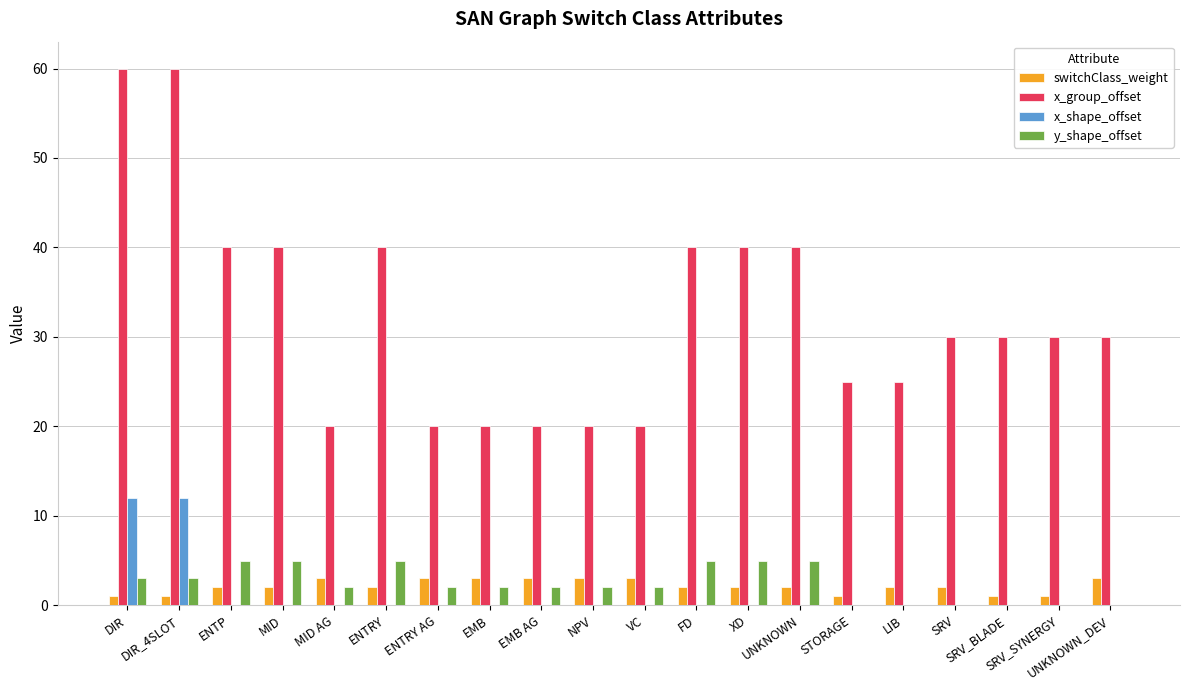

Is the value of y_shape_offset at MID greater than the value of switchClass_weight at FD?

Yes